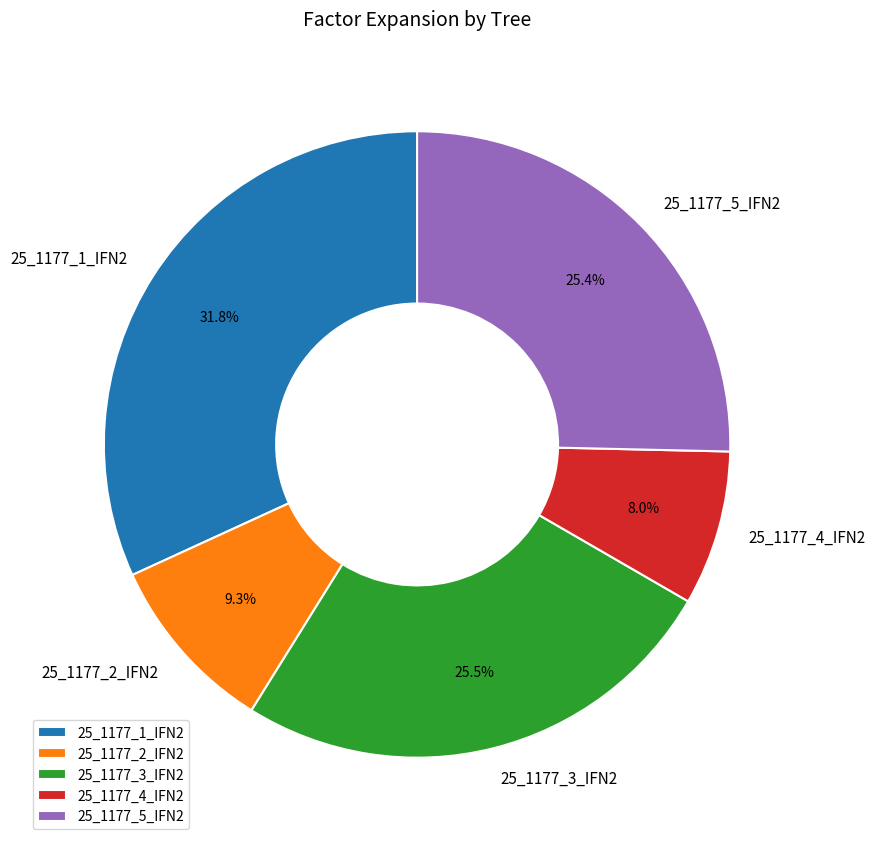

To the nearest percent, what portion does 25_1177_4_IFN2 represent?

8%